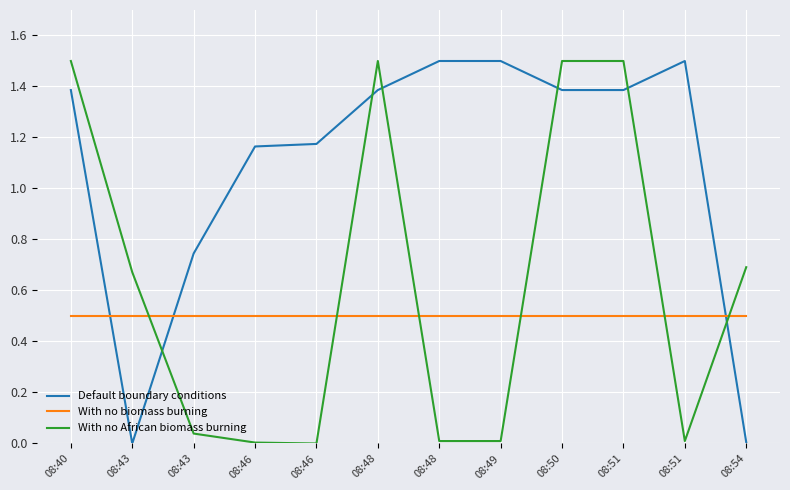

What is the average value of the Default boundary conditions series?

1.1